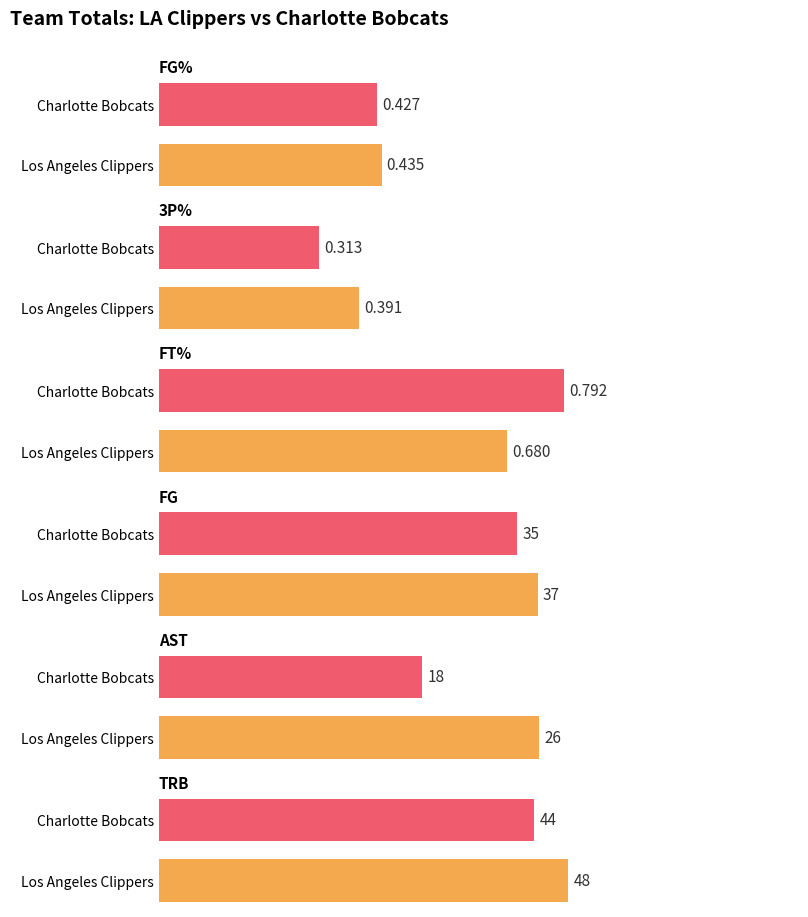

Reading right to left, transcribe all the data shown in this chart.

FG%: 0.4	0.4
3P%: 0.3	0.4
FT%: 0.8	0.7
FG: 35.0	37.0
AST: 18.0	26.0
TRB: 44.0	48.0